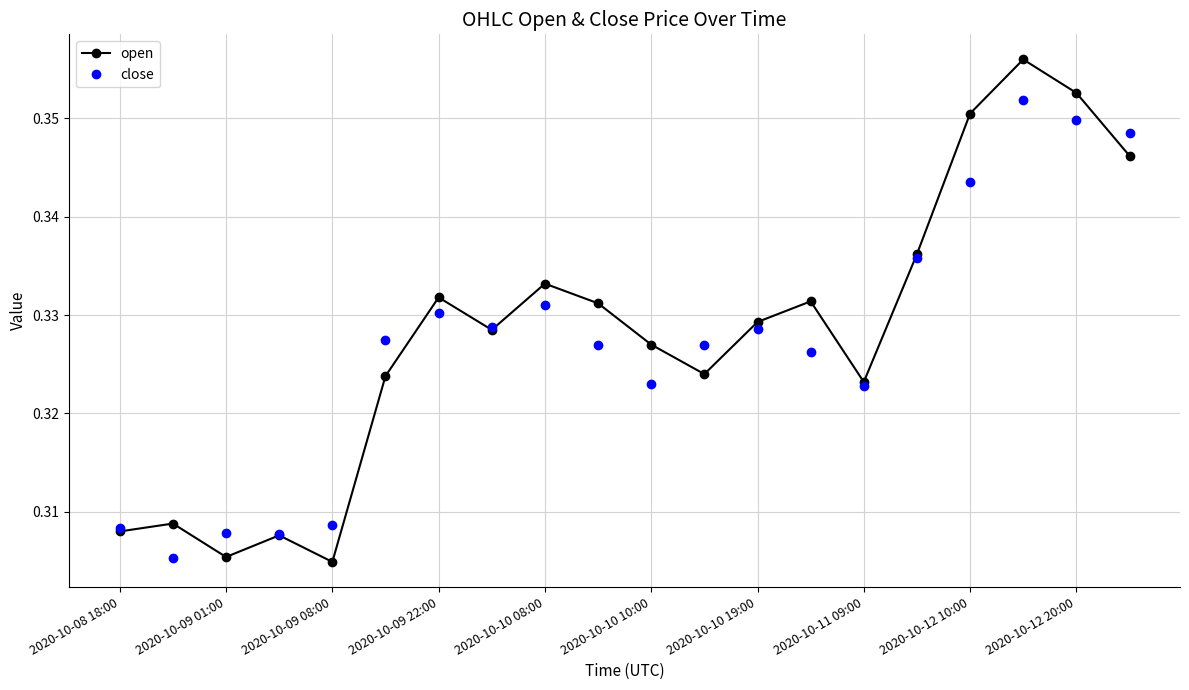

Which series has the widest spread of values?

open